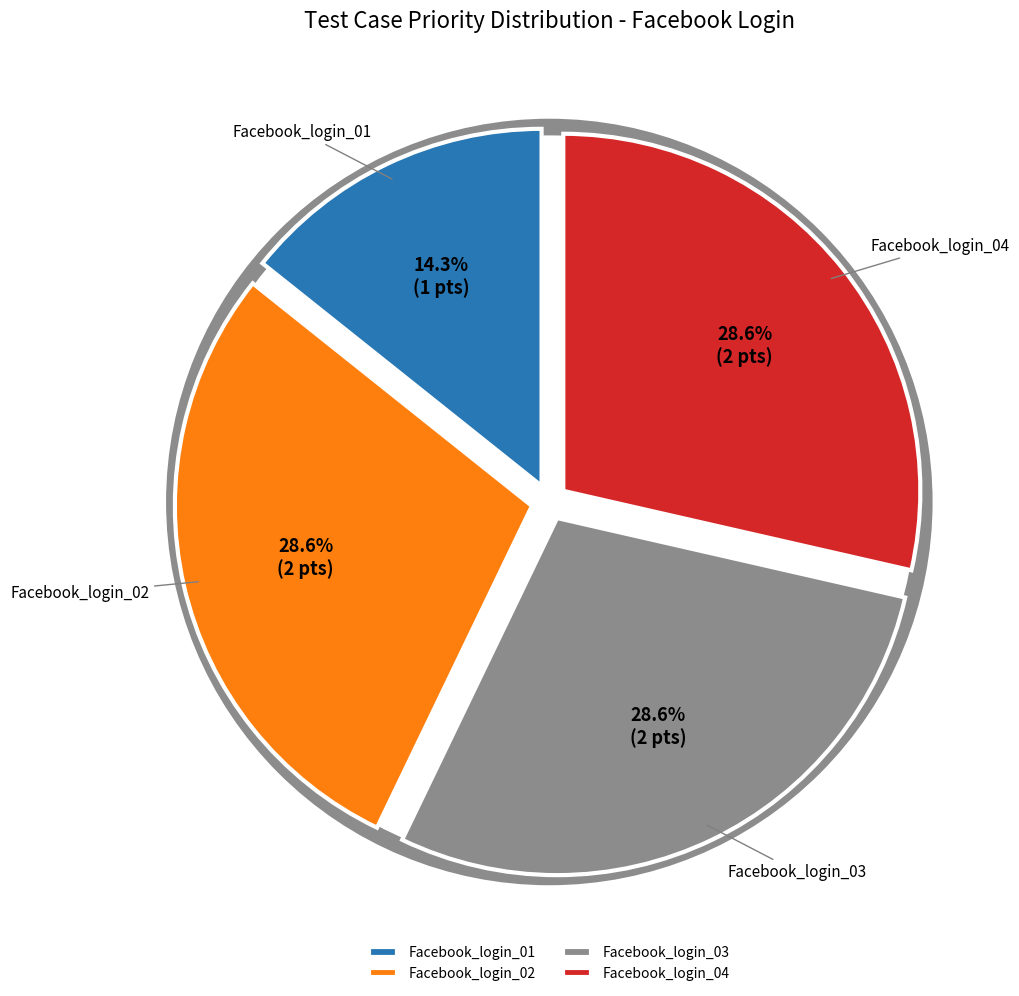

What percentage do Facebook_login_04 and Facebook_login_02 together represent?

57.1%